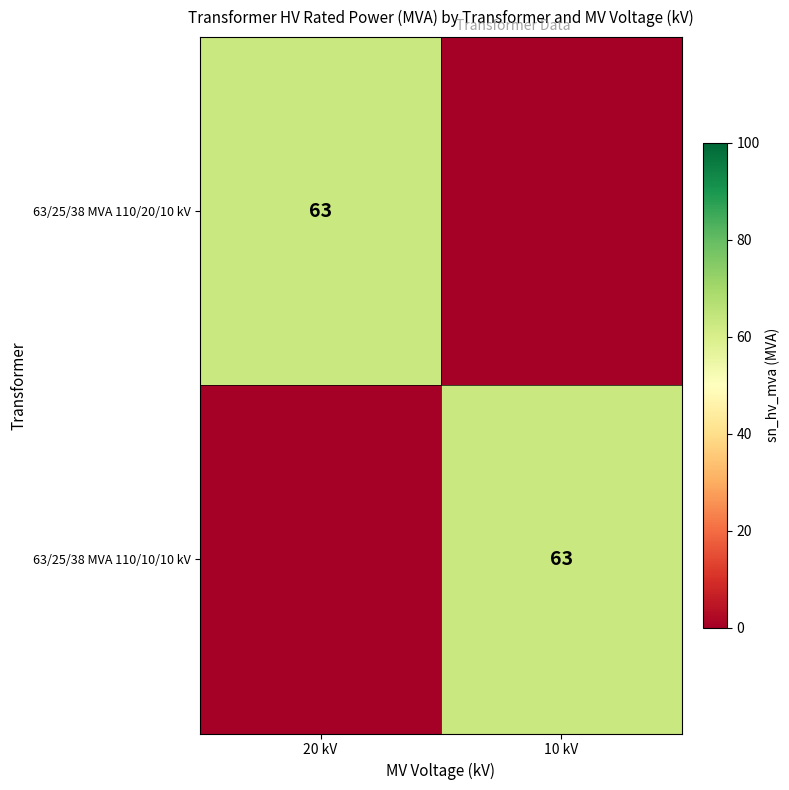

True or false: 63/25/38 MVA 110/20/10 kV has a value of 111 at 20 kV.

False